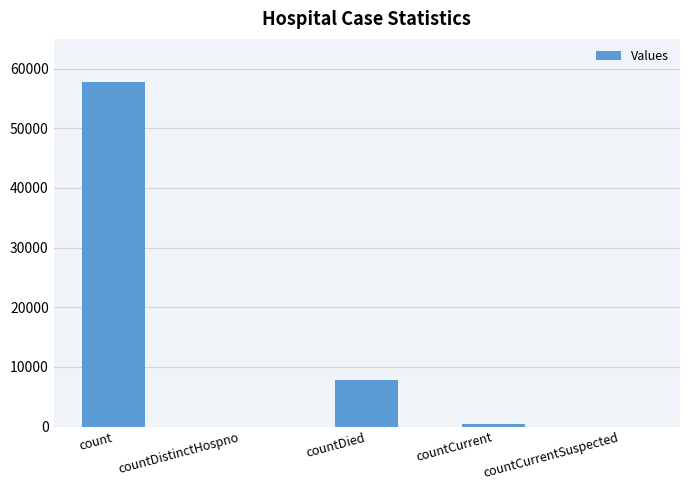

What is the change in value from countDied to countCurrentSuspected?

-7766